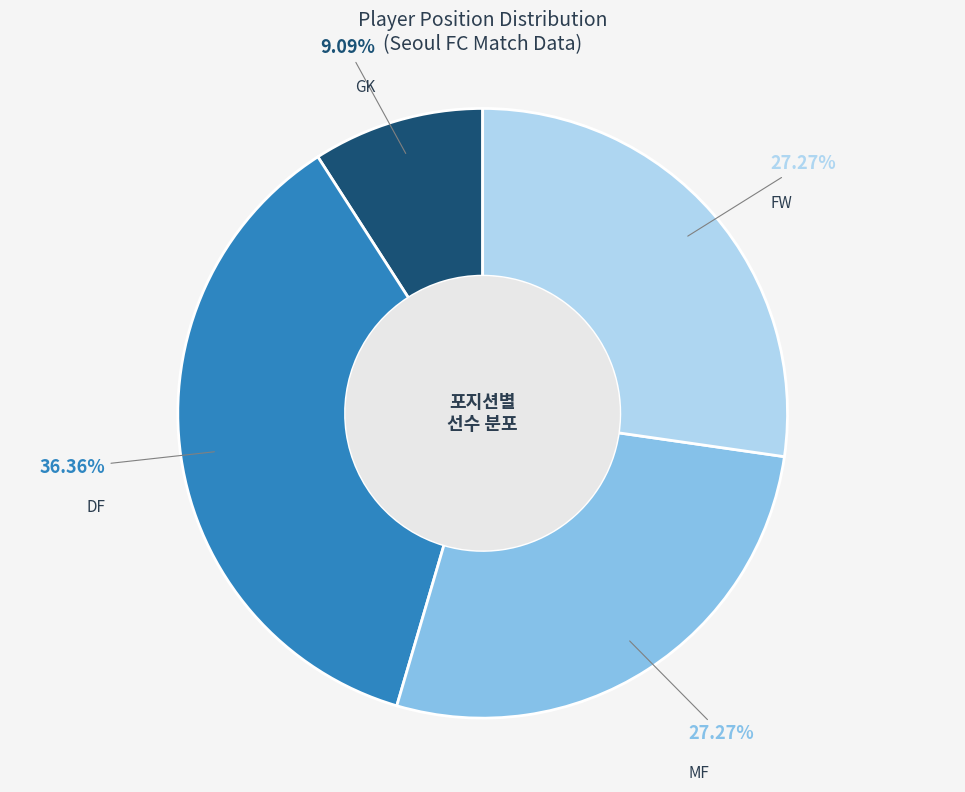

Count the number of slices in the pie.

4